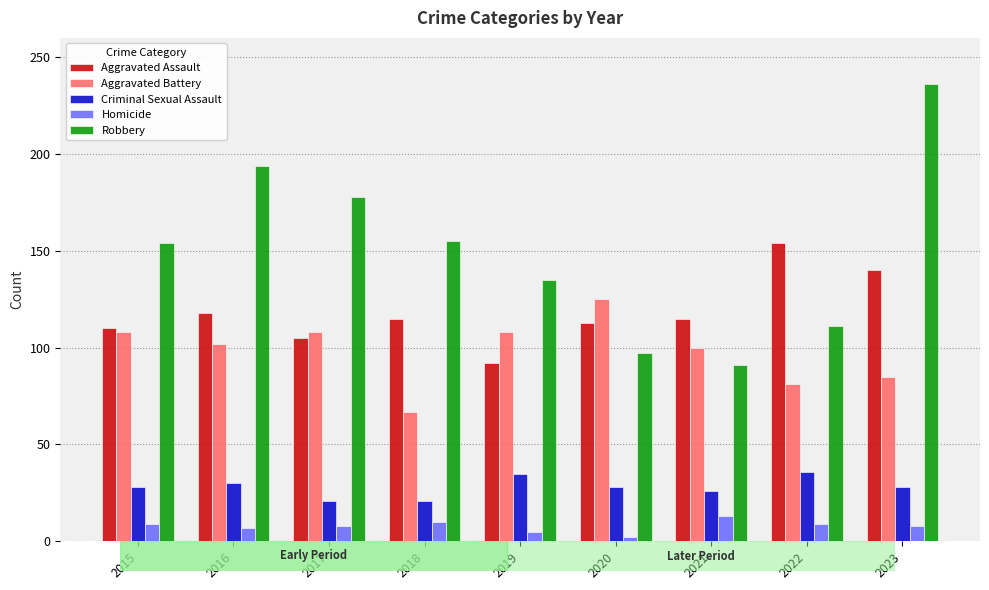

What is the maximum value shown in the chart?

236